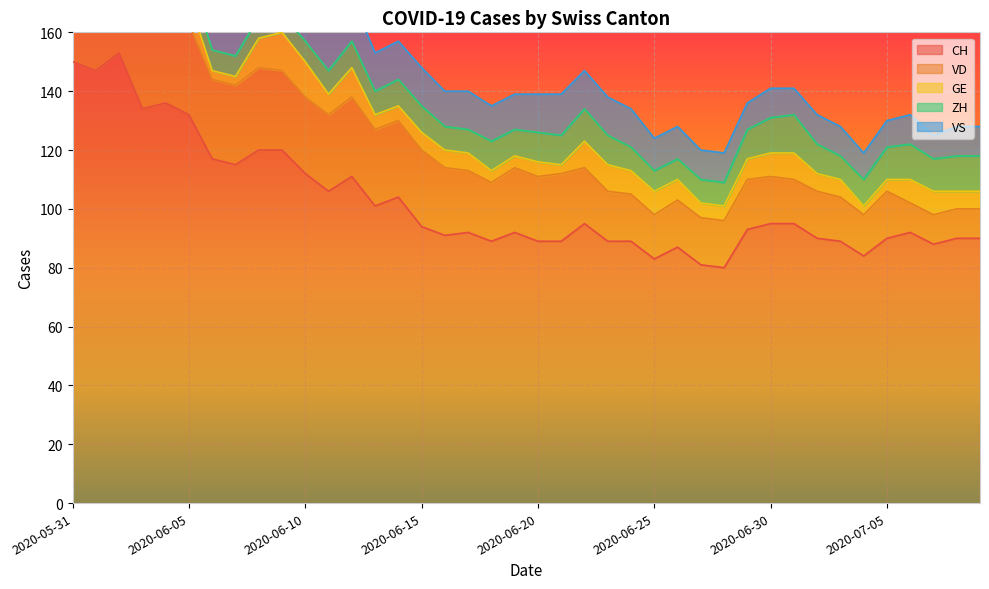

Reading left to right, extract all data points from this chart.

CH: 150	147	153	134	136	132	117	115	120	120	112	106	111	101	104	94	91	92	89	92	89	89	95	89	89	83	87	81	80	93	95	95	90	89	84	90	92	88	90	90
VD: 28	27	30	30	30	31	27	27	28	27	26	26	27	26	26	26	23	21	20	22	22	23	19	17	16	15	16	16	16	17	16	15	16	15	14	16	10	10	10	10
GE: 2	2	8	8	10	8	3	3	10	13	12	7	10	5	5	6	6	6	4	4	5	3	9	9	8	8	7	5	5	7	8	9	6	6	3	4	8	8	6	6
ZH: 11	11	11	9	9	8	7	7	7	6	7	8	9	8	9	9	8	8	10	9	10	10	11	10	8	7	7	8	8	10	12	13	10	8	9	11	12	11	12	12
VS: 15	15	15	14	15	15	15	15	15	15	15	15	15	13	13	13	12	13	12	12	13	14	13	13	13	11	11	10	10	9	10	9	10	10	9	9	10	8	10	10